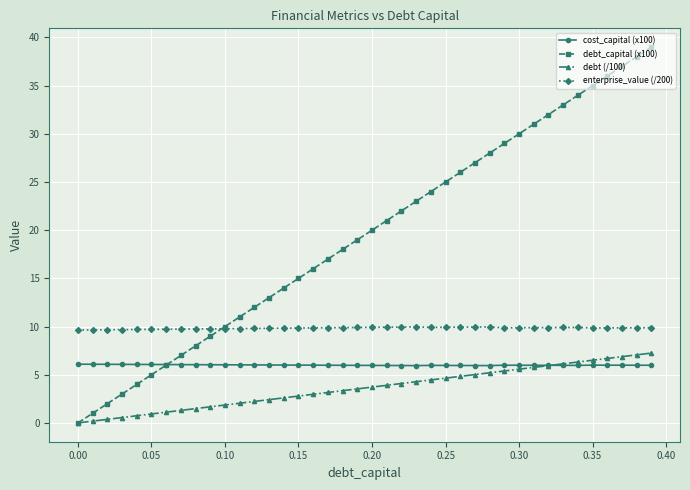

Which series has the widest spread of values?

debt_capital (x100)